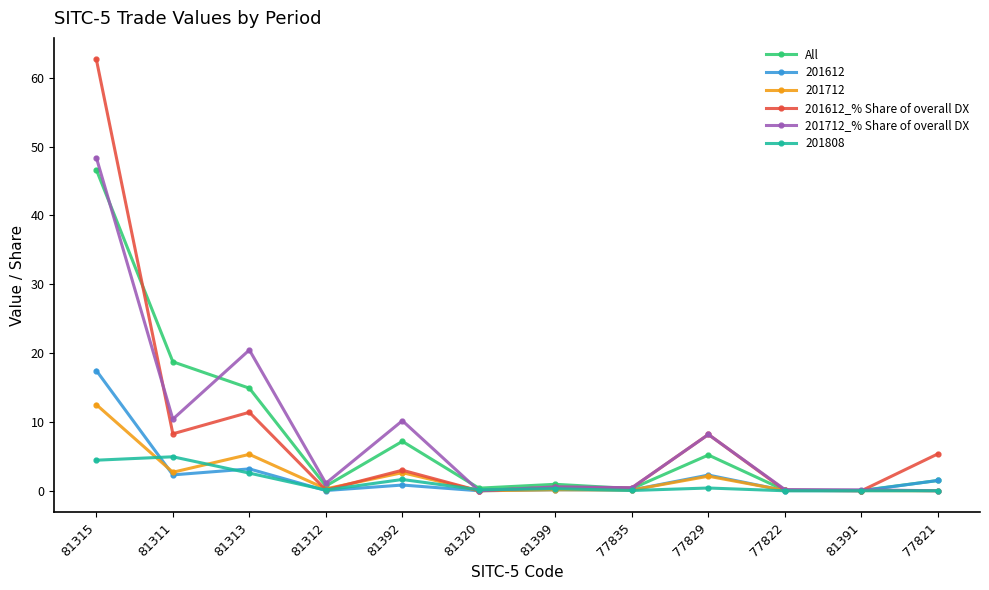

Where is the first local minimum for 201712_% Share of overall DX?

81311